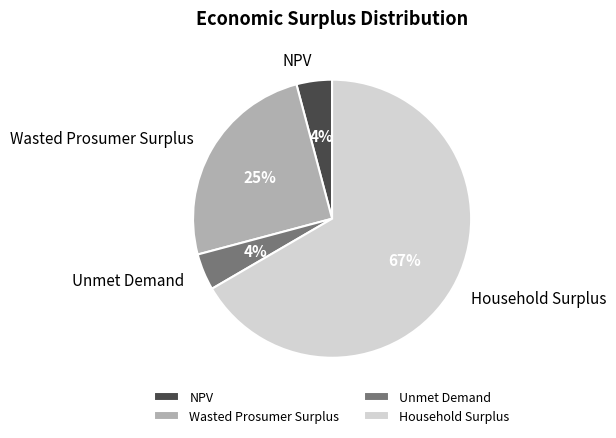

Is it true that NPV is 11% of the pie?

False